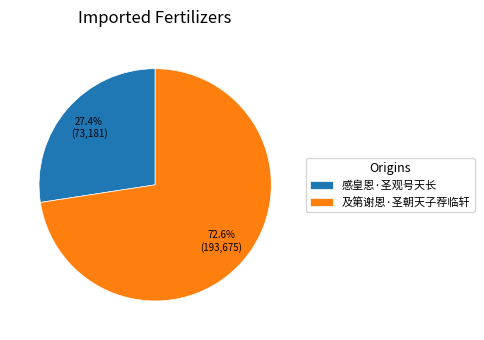

Between 感皇恩·圣观号天长 and 及第谢恩·圣朝天子荐临轩, which is larger?

及第谢恩·圣朝天子荐临轩